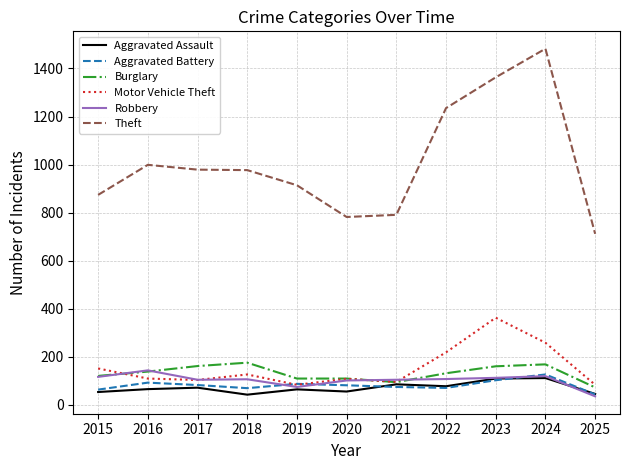

What is the average value of the Burglary series?

132